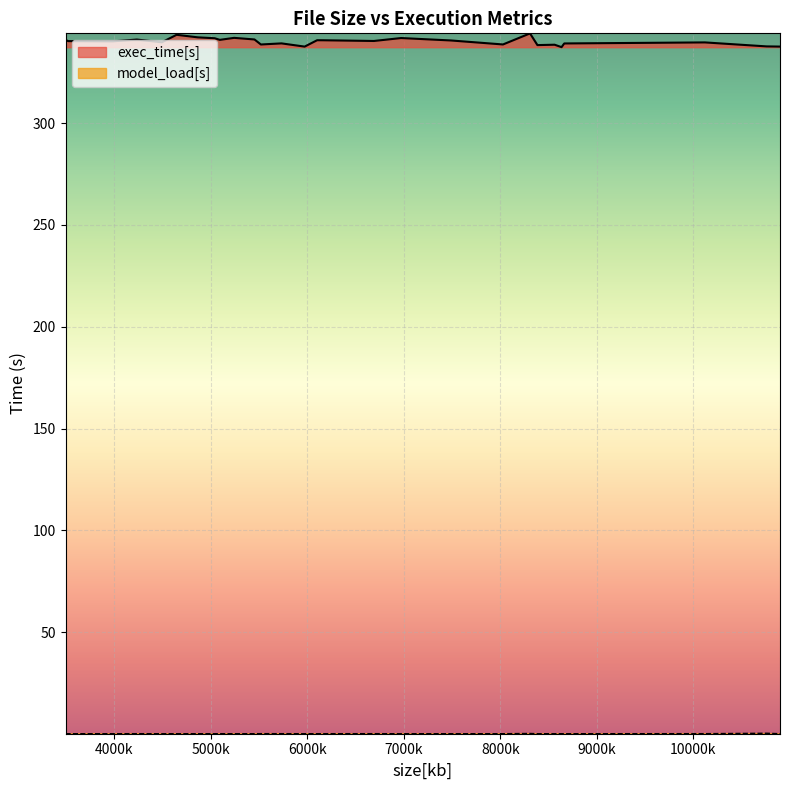

True or false: exec_time[s] and model_load[s] cross at least once.

False